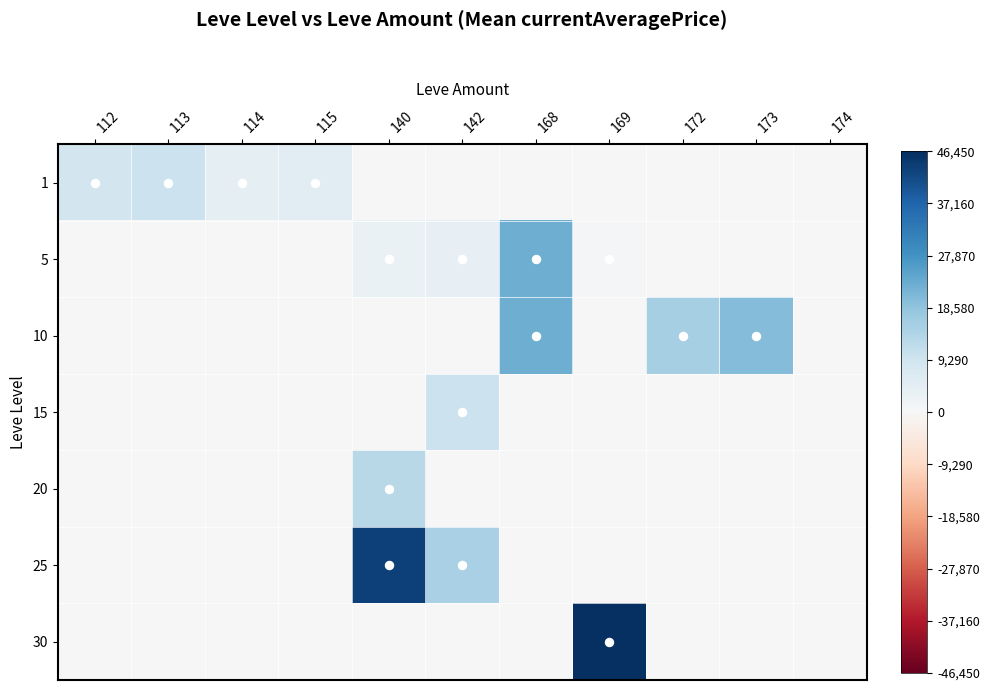

Between 172 and 112, which is larger?

112